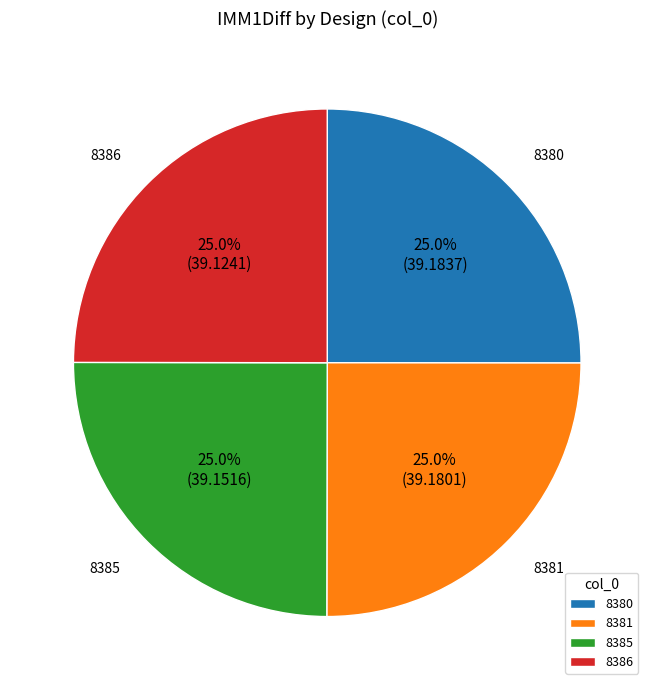

Combined, what portion of the pie is 8381 and 8386?

50.0%